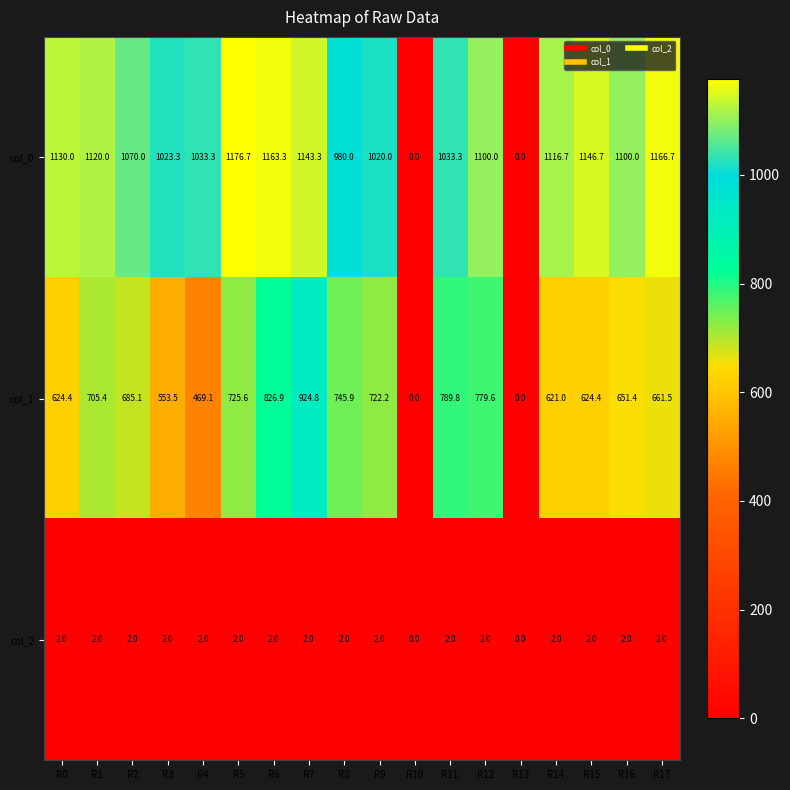

What is the total value across all series at R2?

1757.1